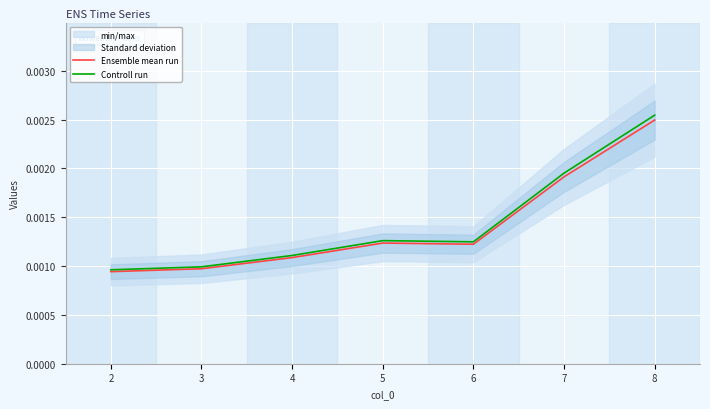

The value of Ensemble mean run at 4 is 0.0. True or false?

False